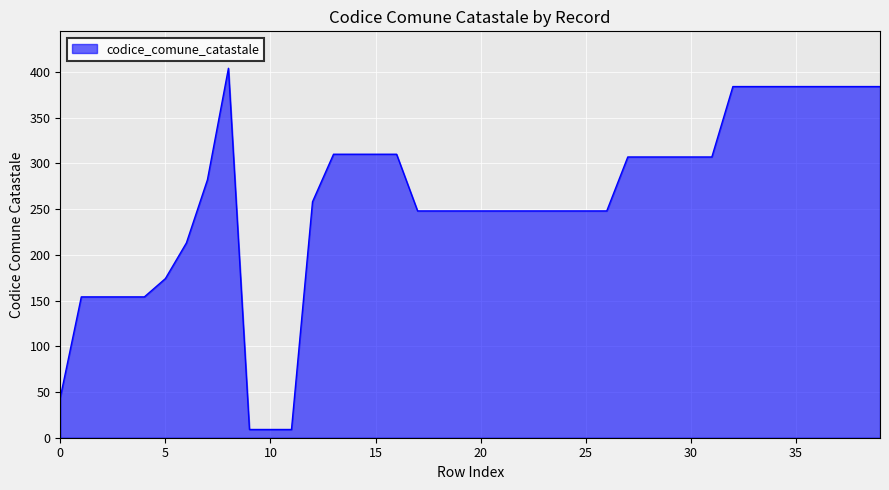

What is the smallest value displayed?

9